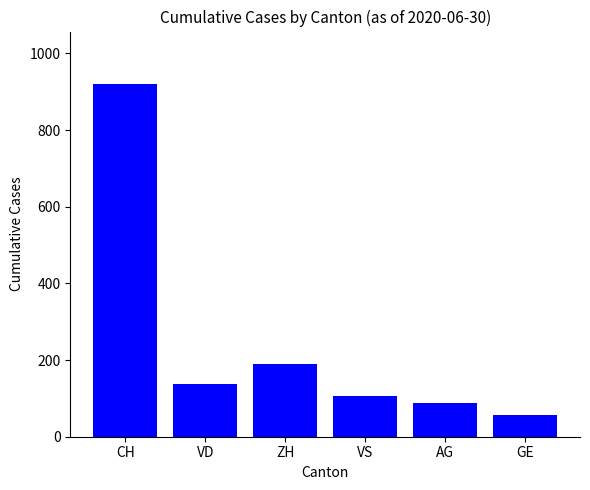

What is the value of the 1st bar from the left?

919